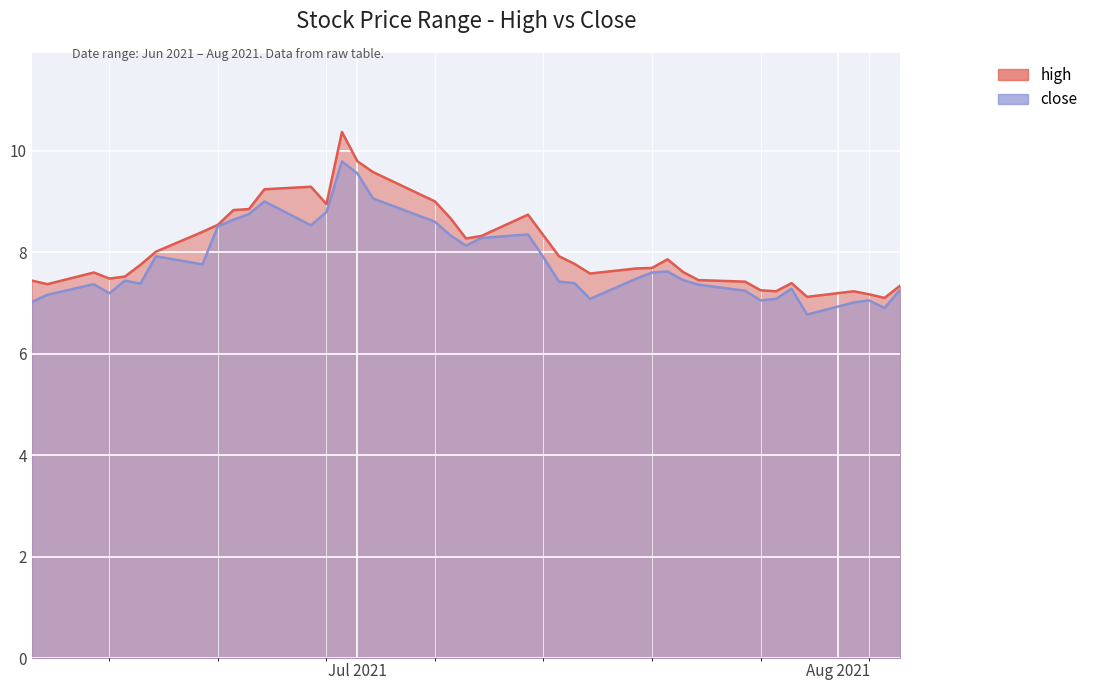

True or false: high and close intersect in this chart.

False